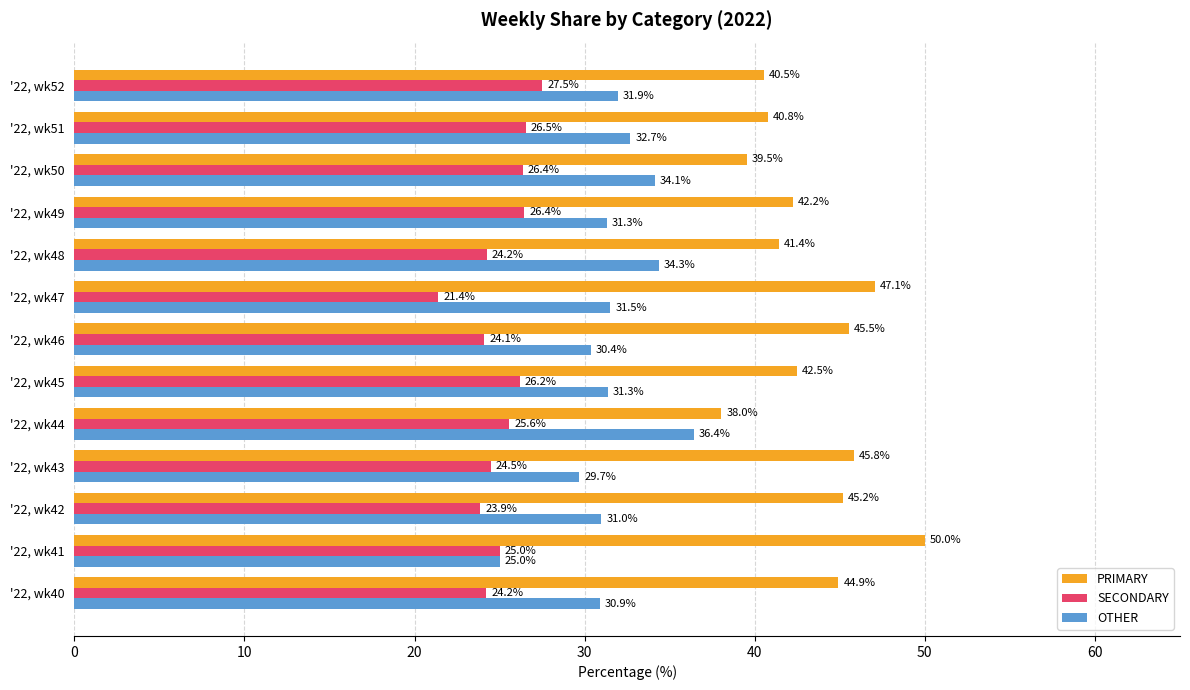

How many series are shown in this chart?

3